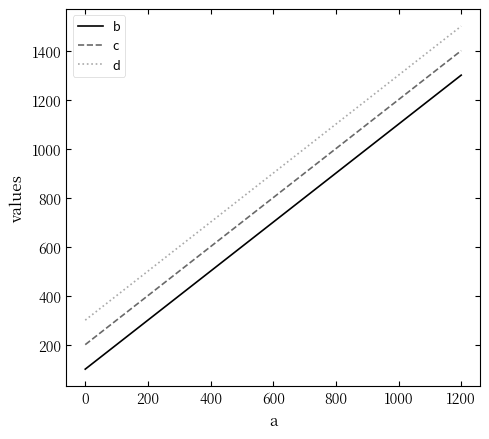

What is the sum of all b values?

2800